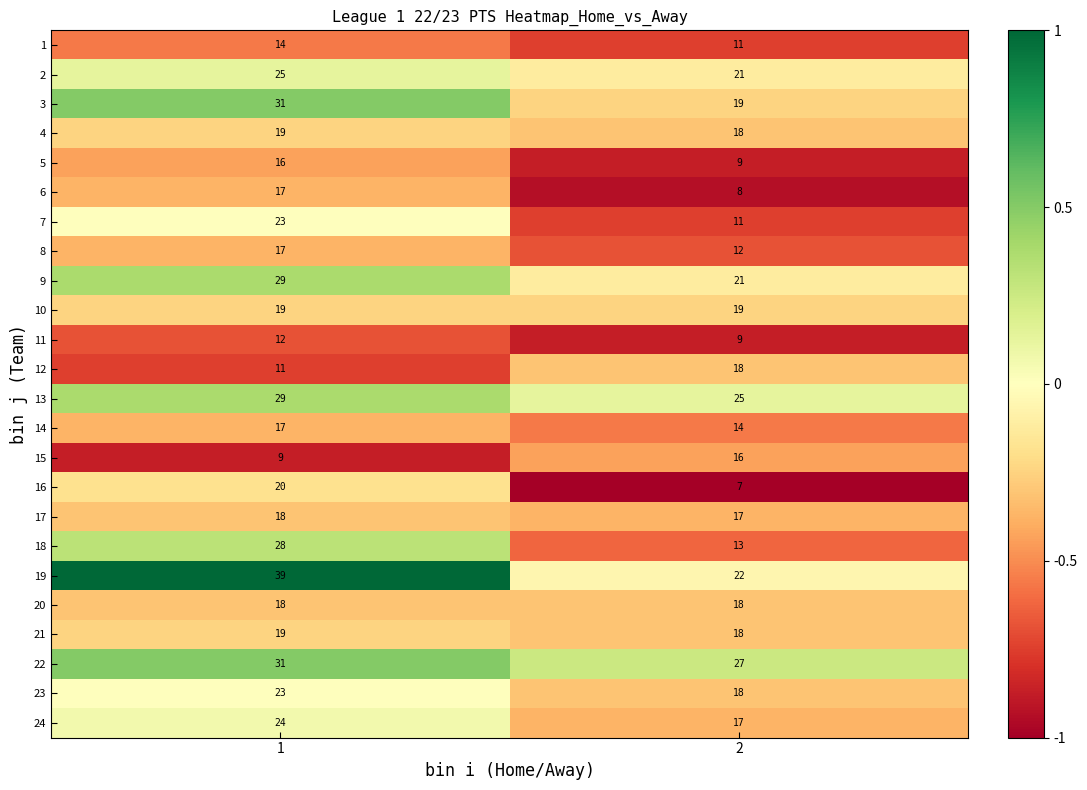

What is the spread (max minus min) of values at 1?

30